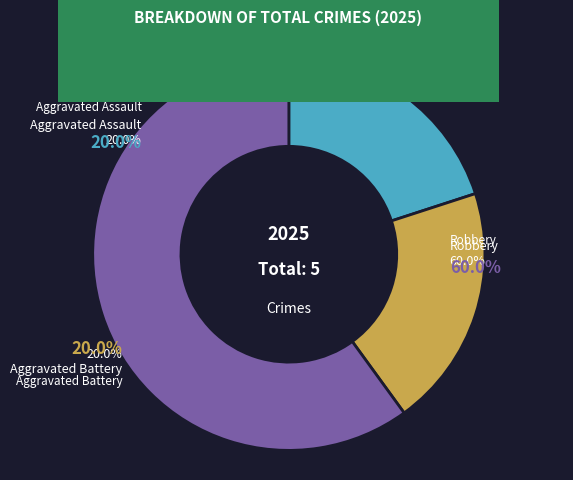

Does any single category account for the majority?

Yes